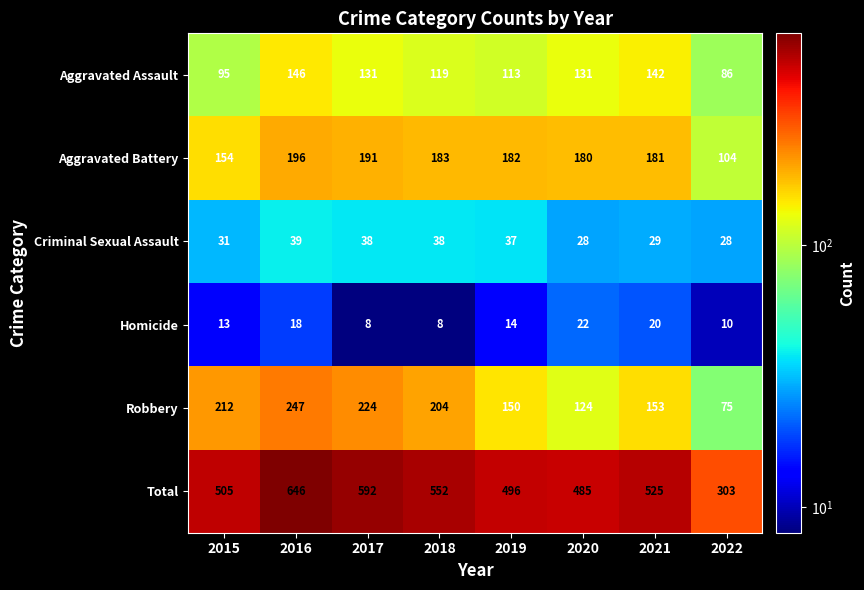

What is the spread (max minus min) of values at 2021?

505